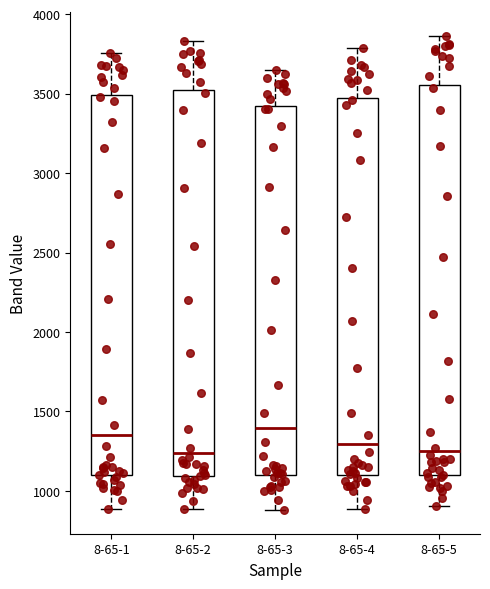

Reading left to right, read every box against the y-axis: the position of its median line, the range the box covers, and the ends of its whiskers. The values are not printed on the chart, so give them approximately, as read against the axis.

8-65-1: median 1350, box 1100 to 3500, whiskers 900 to 3750
8-65-2: median 1250, box 1100 to 3500, whiskers 900 to 3850
8-65-3: median 1400, box 1100 to 3400, whiskers 900 to 3650
8-65-4: median 1300, box 1100 to 3450, whiskers 900 to 3800
8-65-5: median 1250, box 1100 to 3550, whiskers 900 to 3850